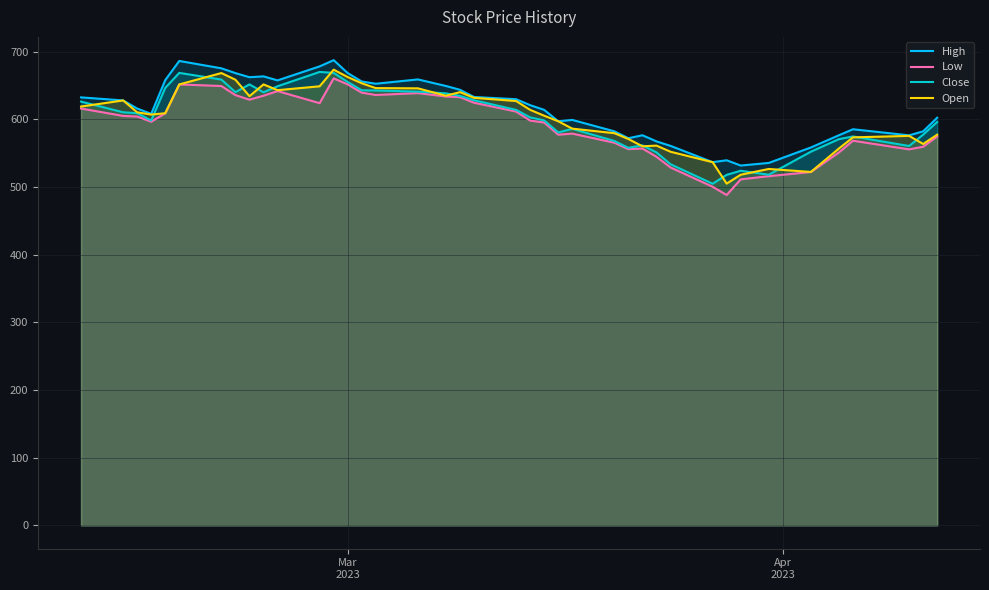

How many distinct data groups are displayed?

4